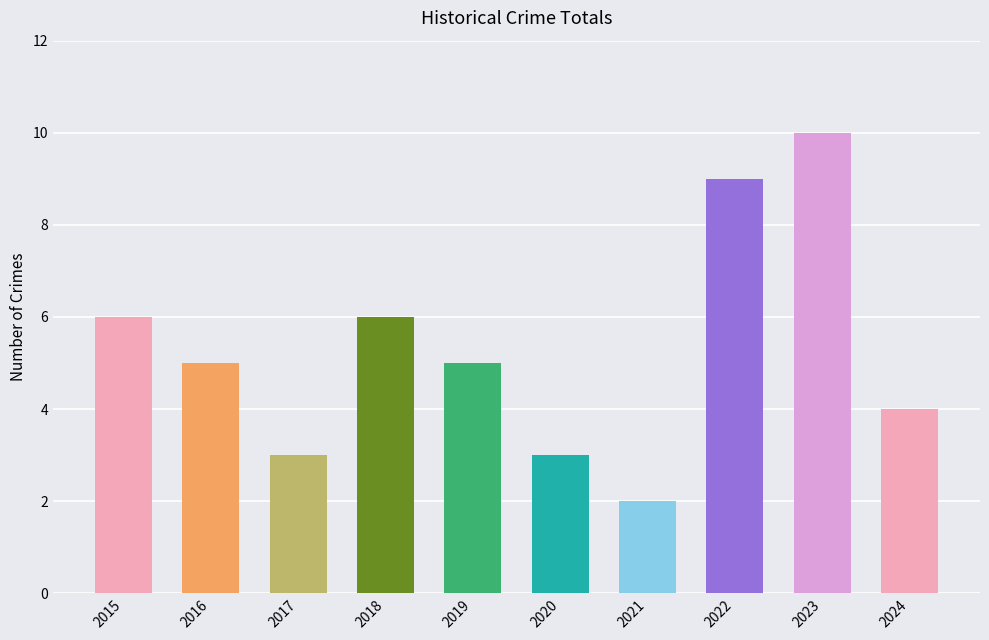

Count the values in the range 3 to 6.

7